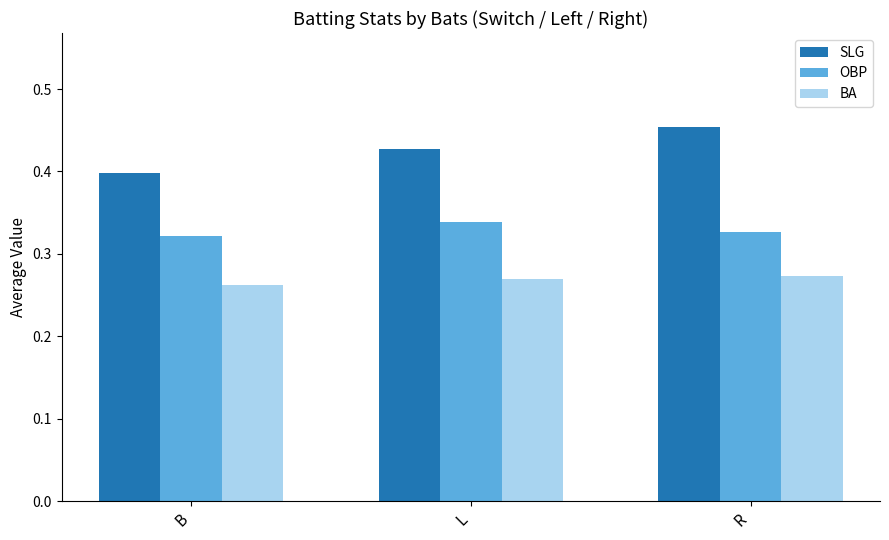

How many bars are there in each group?

3